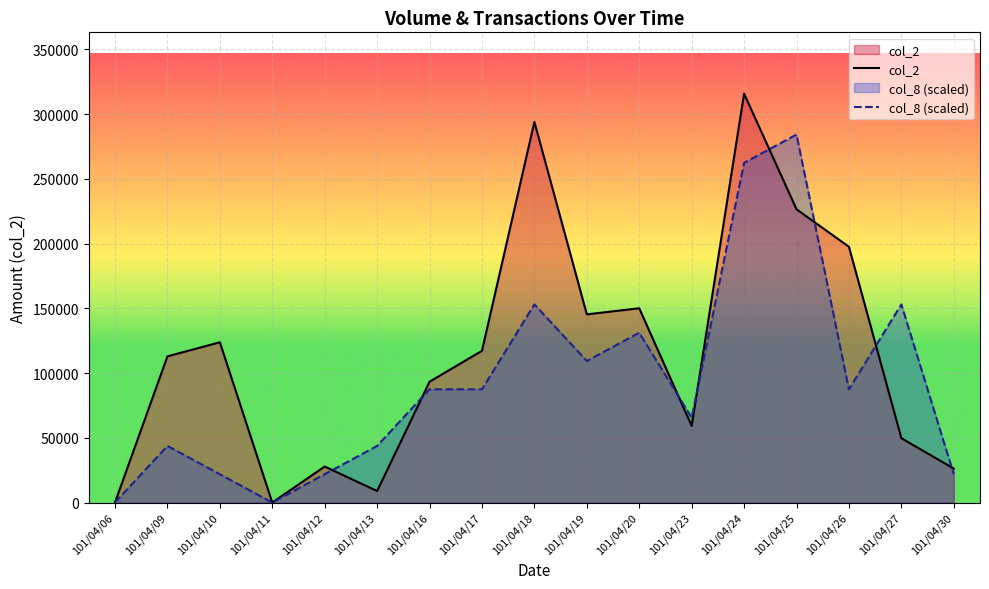

Where is col_8 nearest to the value 142078?

101/04/20